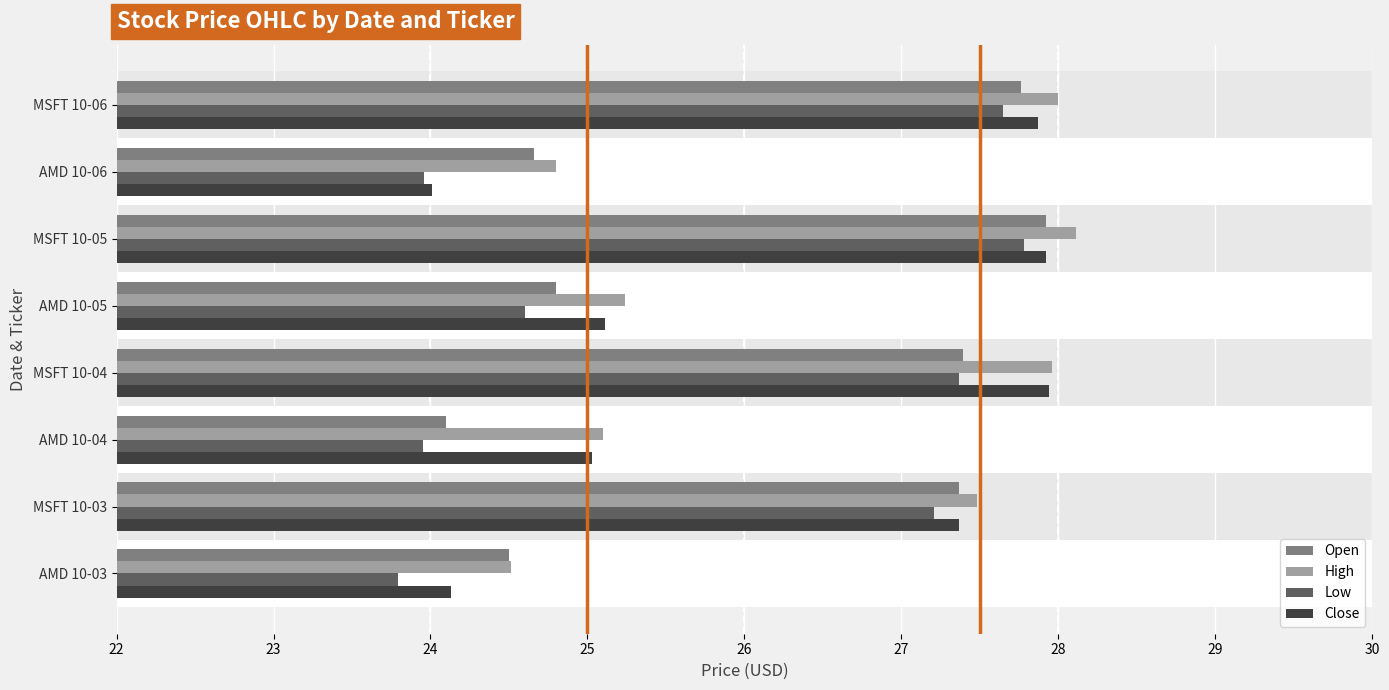

What is the total value across all series at AMD 10-06?

97.4